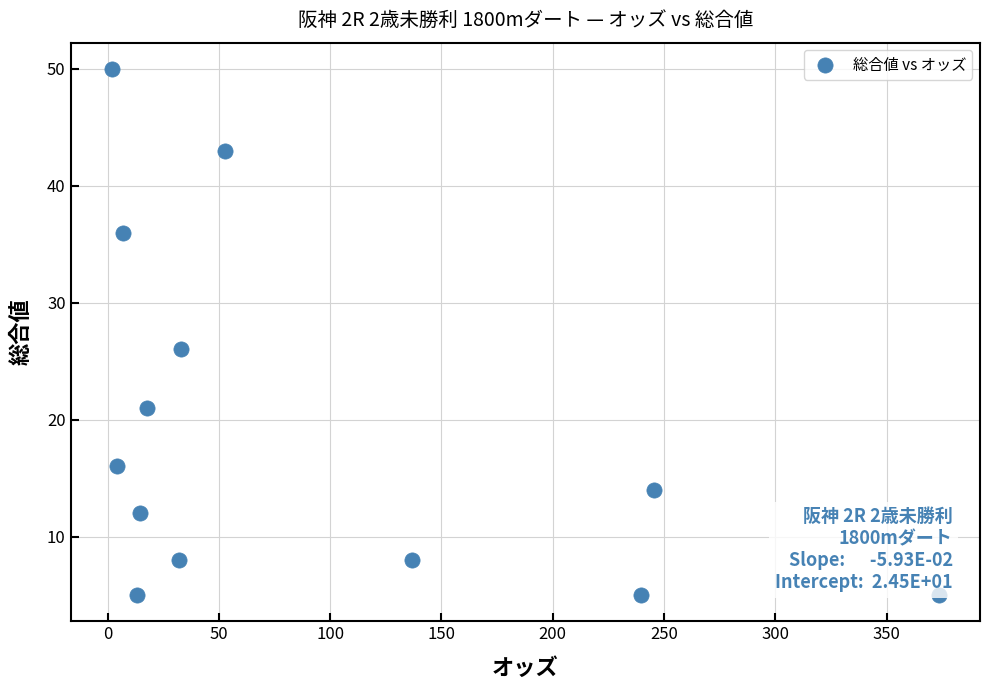

What is the range of Y values (max minus min)?

45